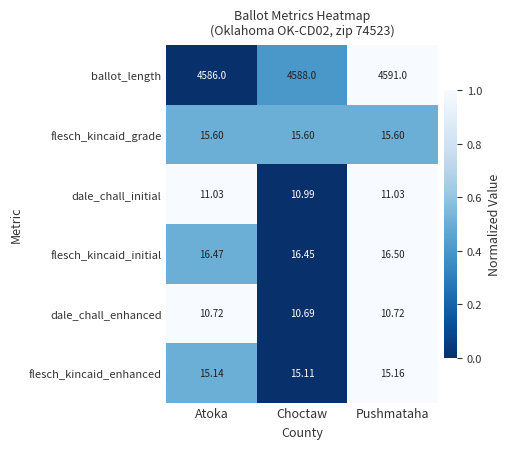

List the series in order of their peak value, highest first.

ballot_length, flesch_kincaid_initial, flesch_kincaid_grade, flesch_kincaid_enhanced, dale_chall_initial, dale_chall_enhanced